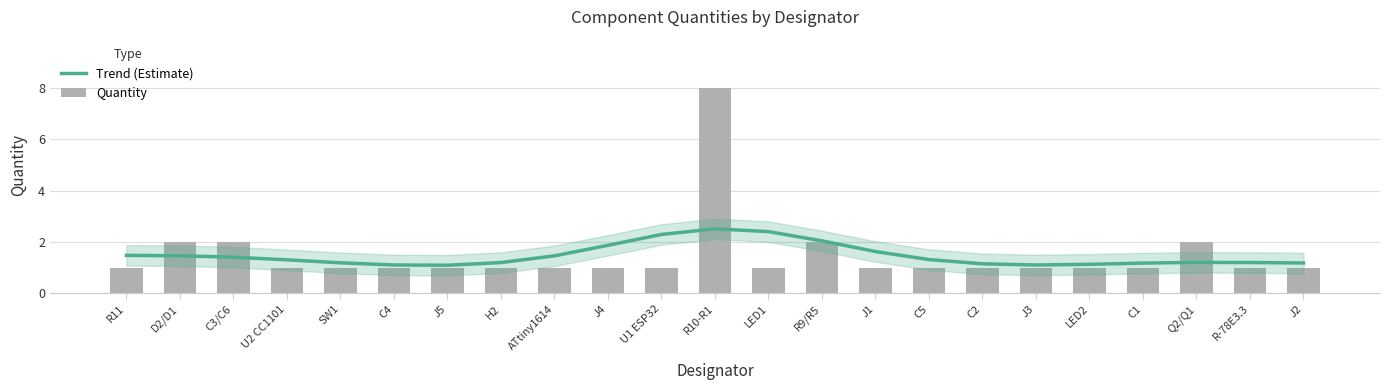

What is the difference between the maximum and minimum values in the Trend (Estimate) series?

1.4